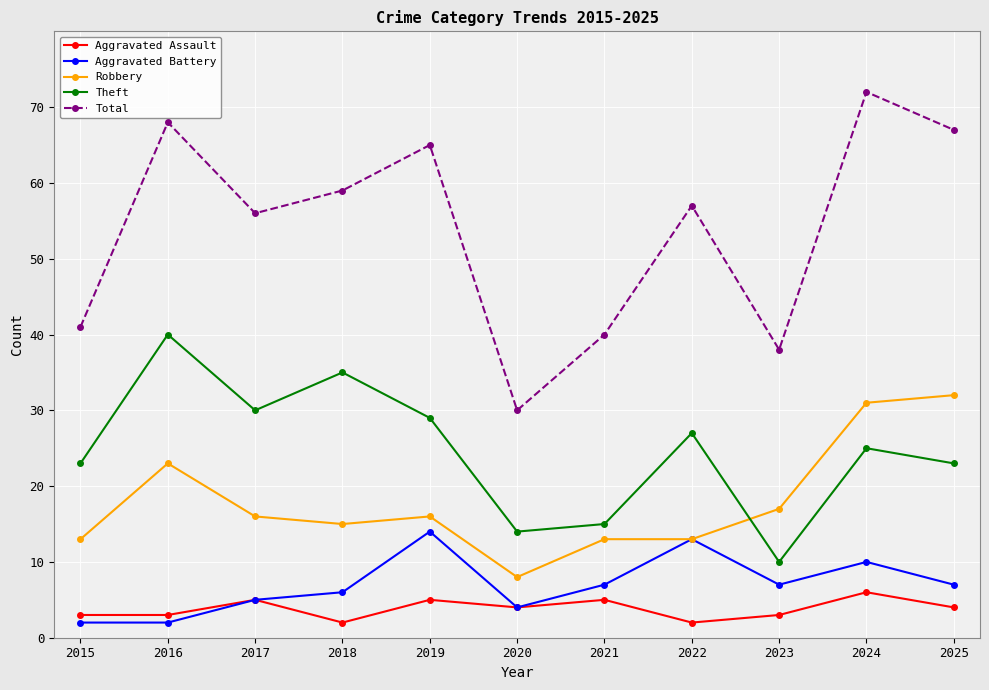

True or false: Aggravated Battery has more than 0 points higher than both neighbors.

True